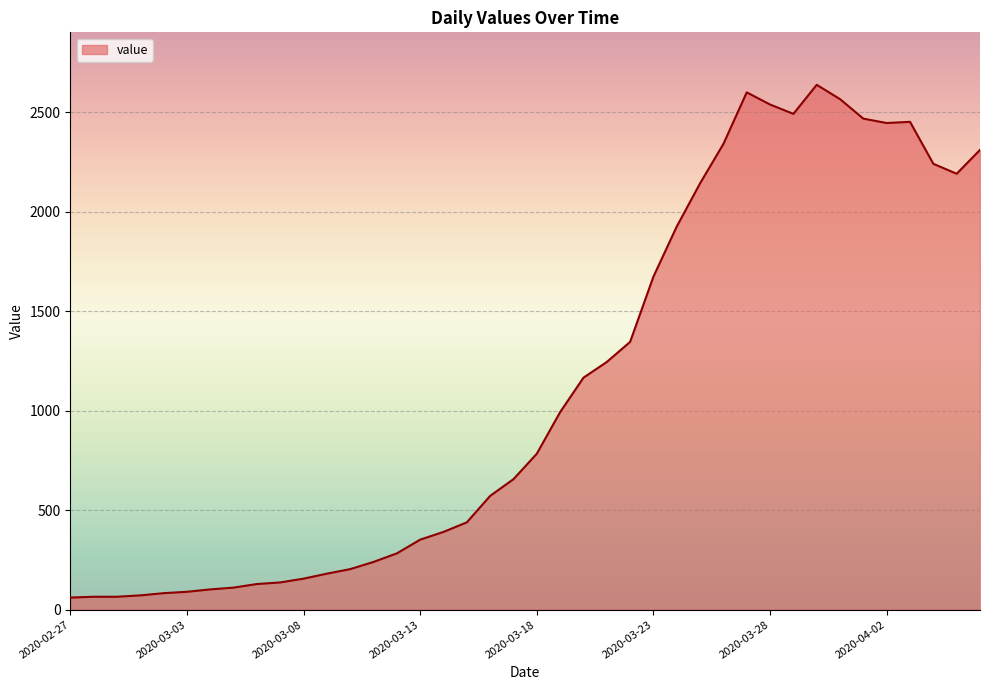

What is the maximum value shown in the chart?

2638